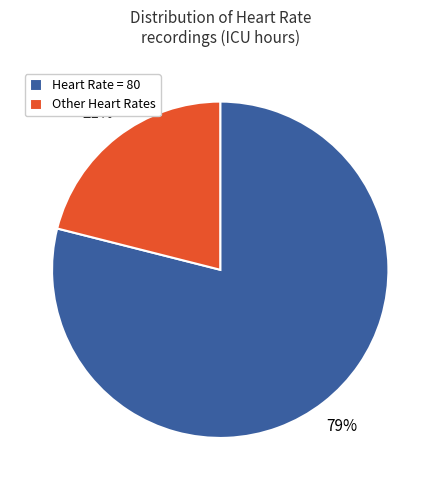

Is it true that Heart Rate = 80 is 79% of the pie?

True